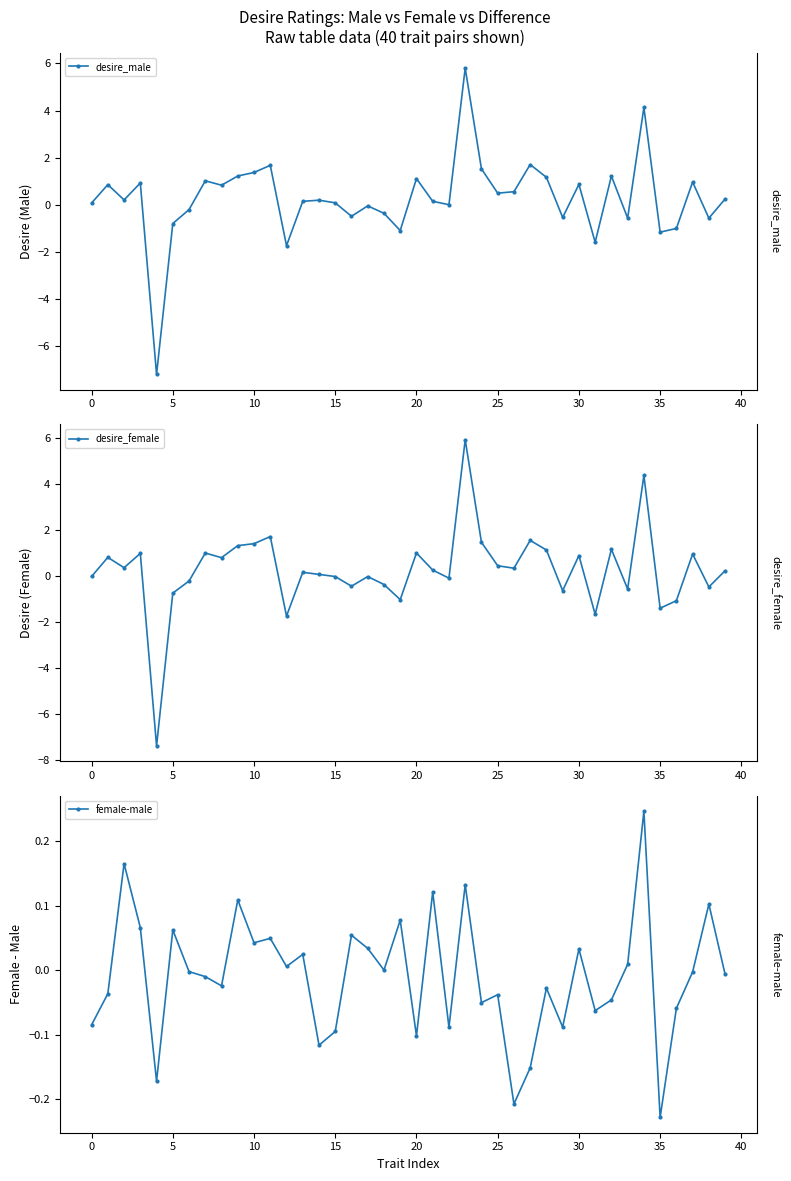

What is the minimum value for desire_male?

-7.2